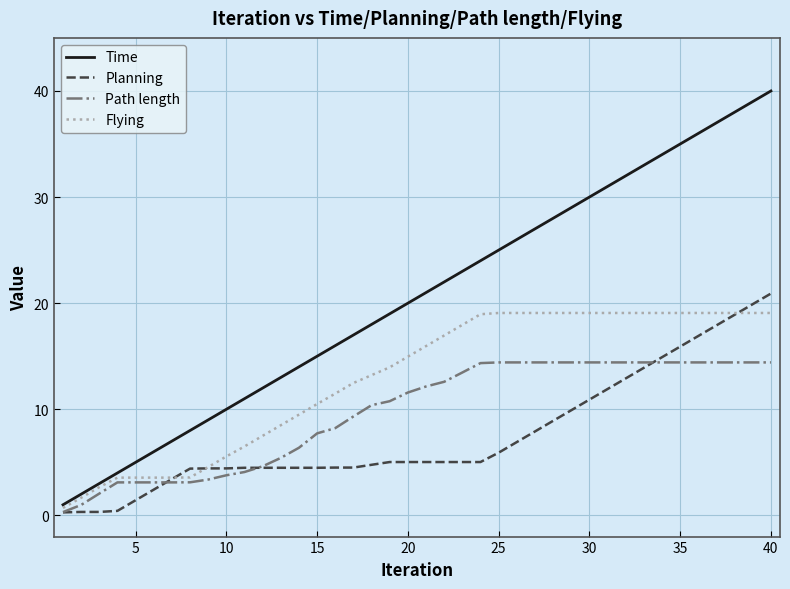

Which series has the largest total across all categories?

Time